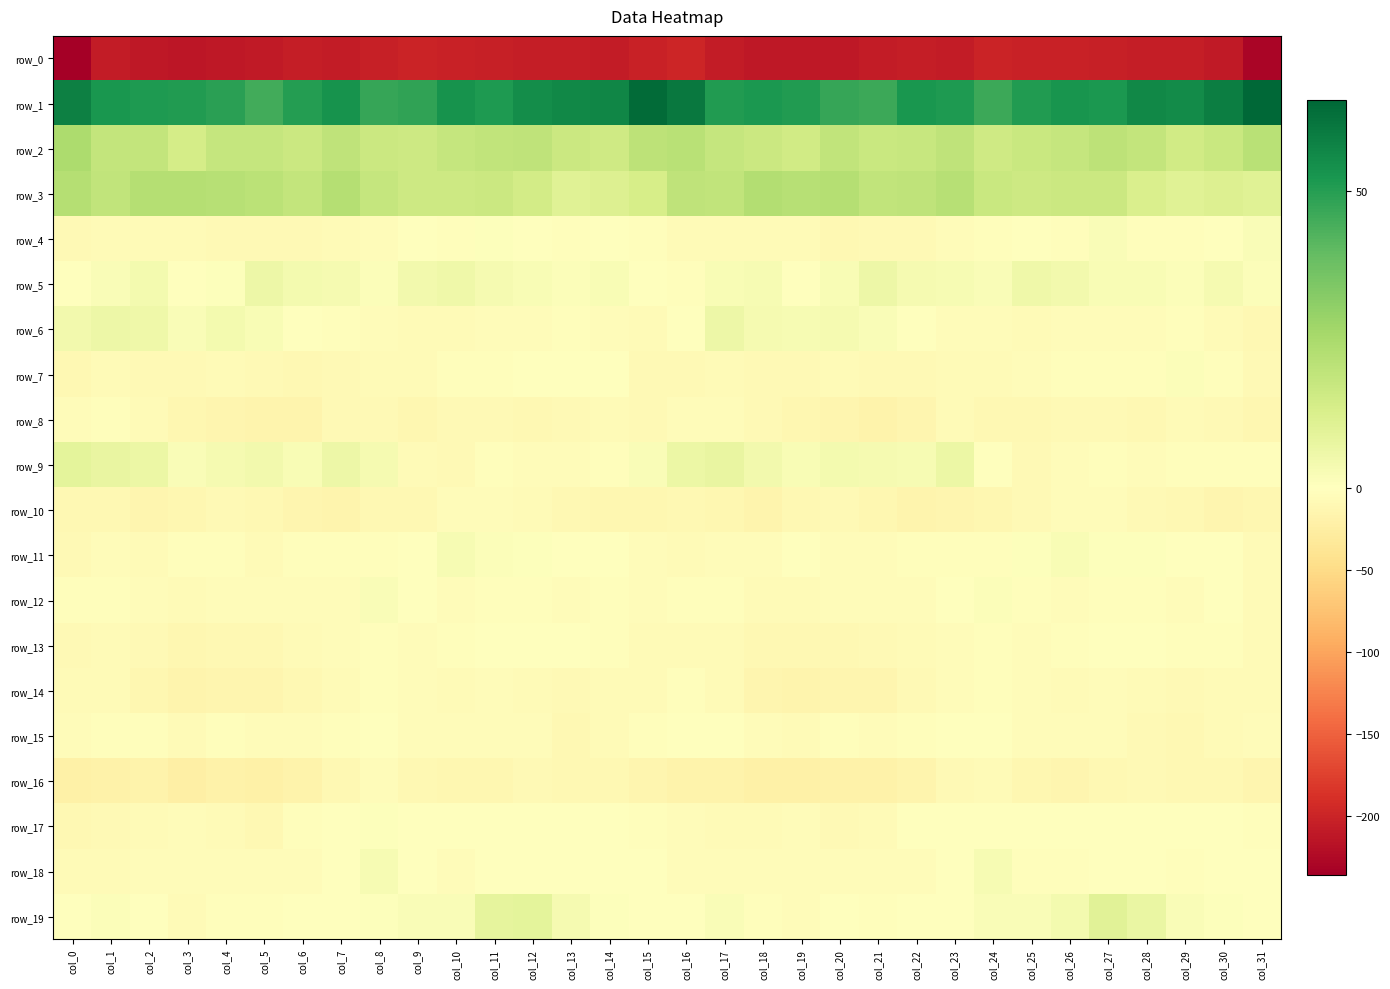

Reading left to right, list all the values displayed in this chart.

row_0: col_0=-236.2	col_1=-207.0	col_2=-210.4	col_3=-212.3	col_4=-211.1	col_5=-209.1	col_6=-205.3	col_7=-208.1	col_8=-203.6	col_9=-200.4	col_10=-202.1	col_11=-203.4	col_12=-205.0	col_13=-206.2	col_14=-207.8	col_15=-202.9	col_16=-198.9	col_17=-207.1	col_18=-211.4	col_19=-211.9	col_20=-210.6	col_21=-207.2	col_22=-206.1	col_23=-207.4	col_24=-201.0	col_25=-201.3	col_26=-202.3	col_27=-204.2	col_28=-205.6	col_29=-206.5	col_30=-209.3	col_31=-228.9
row_1: col_0=58.3	col_1=52.4	col_2=51.1	col_3=51.0	col_4=49.3	col_5=45.1	col_6=50.1	col_7=53.2	col_8=47.1	col_9=48.0	col_10=53.1	col_11=51.3	col_12=54.7	col_13=56.2	col_14=57.0	col_15=64.1	col_16=60.7	col_17=50.9	col_18=51.5	col_19=50.8	col_20=47.4	col_21=46.1	col_22=52.2	col_23=51.5	col_24=46.1	col_25=50.6	col_26=52.8	col_27=51.7	col_28=56.2	col_29=55.5	col_30=58.9	col_31=65.3
row_2: col_0=24.2	col_1=18.7	col_2=18.5	col_3=14.1	col_4=18.2	col_5=18.1	col_6=16.4	col_7=19.7	col_8=16.4	col_9=16.2	col_10=18.1	col_11=19.3	col_12=19.9	col_13=16.4	col_14=15.5	col_15=20.1	col_16=21.1	col_17=18.1	col_18=16.7	col_19=15.0	col_20=19.3	col_21=17.1	col_22=17.4	col_23=19.5	col_24=15.7	col_25=17.0	col_26=18.2	col_27=20.0	col_28=18.8	col_29=15.2	col_30=16.9	col_31=21.0
row_3: col_0=22.1	col_1=19.1	col_2=21.9	col_3=22.1	col_4=21.9	col_5=20.5	col_6=18.6	col_7=22.0	col_8=18.3	col_9=16.3	col_10=16.0	col_11=16.7	col_12=14.4	col_13=10.7	col_14=11.2	col_15=13.8	col_16=19.8	col_17=19.4	col_18=22.6	col_19=21.6	col_20=22.0	col_21=19.2	col_22=19.7	col_23=21.4	col_24=17.0	col_25=15.9	col_26=16.4	col_27=16.3	col_28=12.6	col_29=10.5	col_30=11.4	col_31=10.5
row_4: col_0=-9.0	col_1=-6.3	col_2=-5.9	col_3=-6.4	col_4=-7.6	col_5=-9.2	col_6=-8.6	col_7=-6.5	col_8=-4.1	col_9=0.0	col_10=-3.1	col_11=0.5	col_12=-0.8	col_13=-2.8	col_14=-1.4	col_15=-3.6	col_16=-5.7	col_17=-6.1	col_18=-6.4	col_19=-5.8	col_20=-9.3	col_21=-8.5	col_22=-8.7	col_23=-4.9	col_24=-2.9	col_25=-0.4	col_26=-2.9	col_27=1.7	col_28=-2.7	col_29=-2.0	col_30=-0.9	col_31=1.6
row_5: col_0=-1.8	col_1=1.6	col_2=3.8	col_3=0.2	col_4=0.7	col_5=5.7	col_6=4.0	col_7=3.3	col_8=1.4	col_9=4.3	col_10=5.1	col_11=3.1	col_12=2.3	col_13=1.4	col_14=2.3	col_15=-0.3	col_16=-2.8	col_17=2.2	col_18=2.8	col_19=-0.2	col_20=2.4	col_21=6.0	col_22=3.3	col_23=2.6	col_24=1.7	col_25=5.5	col_26=4.4	col_27=2.5	col_28=2.2	col_29=1.1	col_30=3.3	col_31=1.1
row_6: col_0=4.3	col_1=5.9	col_2=5.6	col_3=1.9	col_4=3.7	col_5=2.1	col_6=0.0	col_7=-3.5	col_8=-4.5	col_9=-5.9	col_10=-6.2	col_11=-4.7	col_12=-4.4	col_13=-2.9	col_14=-4.6	col_15=-5.7	col_16=0.0	col_17=6.0	col_18=3.5	col_19=2.8	col_20=3.4	col_21=1.6	col_22=-1.6	col_23=-4.0	col_24=-5.0	col_25=-6.6	col_26=-5.2	col_27=-4.8	col_28=-3.8	col_29=-3.2	col_30=-6.1	col_31=-10.5
row_7: col_0=-10.4	col_1=-7.2	col_2=-7.8	col_3=-8.5	col_4=-6.7	col_5=-8.0	col_6=-9.5	col_7=-7.6	col_8=-7.0	col_9=-6.4	col_10=-3.3	col_11=-2.9	col_12=-1.7	col_13=-0.0	col_14=-0.1	col_15=-8.3	col_16=-9.0	col_17=-7.1	col_18=-8.5	col_19=-7.5	col_20=-6.7	col_21=-9.1	col_22=-9.0	col_23=-7.3	col_24=-7.0	col_25=-5.2	col_26=-2.9	col_27=-2.4	col_28=-1.9	col_29=1.4	col_30=-3.6	col_31=-7.9
row_8: col_0=-4.3	col_1=-3.4	col_2=-7.1	col_3=-11.9	col_4=-13.8	col_5=-15.5	col_6=-15.3	col_7=-9.0	col_8=-7.5	col_9=-11.4	col_10=-8.2	col_11=-8.2	col_12=-10.5	col_13=-7.5	col_14=-7.4	col_15=-8.6	col_16=-5.3	col_17=-4.5	col_18=-9.2	col_19=-12.4	col_20=-14.3	col_21=-16.6	col_22=-13.2	col_23=-7.2	col_24=-9.3	col_25=-10.6	col_26=-7.7	col_27=-9.2	col_28=-9.9	col_29=-6.4	col_30=-9.1	col_31=-11.7
row_9: col_0=8.8	col_1=7.6	col_2=6.4	col_3=1.9	col_4=3.3	col_5=4.2	col_6=2.1	col_7=5.7	col_8=3.3	col_9=-6.2	col_10=-7.4	col_11=-2.9	col_12=-4.1	col_13=-4.4	col_14=-3.0	col_15=1.8	col_16=6.4	col_17=7.5	col_18=4.5	col_19=2.1	col_20=3.8	col_21=3.3	col_22=2.8	col_23=6.1	col_24=-0.1	col_25=-8.1	col_26=-5.5	col_27=-2.5	col_28=-4.6	col_29=-3.4	col_30=-3.2	col_31=-2.8
row_10: col_0=-10.0	col_1=-10.8	col_2=-14.0	col_3=-12.3	col_4=-7.8	col_5=-11.0	col_6=-13.7	col_7=-15.7	col_8=-11.0	col_9=-10.5	col_10=-4.9	col_11=-4.1	col_12=-6.5	col_13=-9.8	col_14=-11.9	col_15=-12.1	col_16=-10.5	col_17=-11.2	col_18=-14.8	col_19=-9.7	col_20=-8.7	col_21=-12.0	col_22=-15.1	col_23=-13.9	col_24=-11.1	col_25=-8.5	col_26=-3.9	col_27=-4.8	col_28=-8.1	col_29=-9.9	col_30=-13.2	col_31=-11.1
row_11: col_0=-7.5	col_1=-4.9	col_2=-5.6	col_3=-3.0	col_4=-2.7	col_5=-5.5	col_6=-2.2	col_7=-3.2	col_8=-1.9	col_9=-1.5	col_10=2.8	col_11=1.1	col_12=0.7	col_13=0.3	col_14=-1.3	col_15=-4.0	col_16=-6.5	col_17=-4.3	col_18=-5.1	col_19=-1.7	col_20=-4.3	col_21=-4.4	col_22=-2.4	col_23=-2.9	col_24=-2.4	col_25=0.8	col_26=2.3	col_27=0.8	col_28=0.6	col_29=-0.3	col_30=-1.4	col_31=-5.7
row_12: col_0=-2.7	col_1=-2.5	col_2=-5.0	col_3=-6.6	col_4=-5.1	col_5=-4.5	col_6=-4.1	col_7=-4.2	col_8=1.6	col_9=-1.3	col_10=-4.0	col_11=-3.1	col_12=-2.1	col_13=-4.5	col_14=-2.2	col_15=-3.7	col_16=-3.0	col_17=-2.8	col_18=-5.9	col_19=-5.7	col_20=-5.1	col_21=-3.9	col_22=-5.3	col_23=-1.7	col_24=1.2	col_25=-2.6	col_26=-4.2	col_27=-2.4	col_28=-2.9	col_29=-4.0	col_30=-1.7	col_31=-6.1
row_13: col_0=-8.3	col_1=-7.0	col_2=-8.4	col_3=-11.7	col_4=-9.7	col_5=-9.5	col_6=-6.8	col_7=-4.7	col_8=-2.8	col_9=-4.0	col_10=-3.6	col_11=-1.3	col_12=0.2	col_13=-1.6	col_14=-2.6	col_15=-6.0	col_16=-6.0	col_17=-6.4	col_18=-10.1	col_19=-10.9	col_20=-9.9	col_21=-8.8	col_22=-5.5	col_23=-4.6	col_24=-2.7	col_25=-4.3	col_26=-2.9	col_27=-0.4	col_28=0.1	col_29=-2.2	col_30=-2.8	col_31=-6.0
row_14: col_0=-6.9	col_1=-7.1	col_2=-11.1	col_3=-16.1	col_4=-14.5	col_5=-14.6	col_6=-10.4	col_7=-6.1	col_8=-2.3	col_9=-4.8	col_10=-6.0	col_11=-4.9	col_12=-5.6	col_13=-8.2	col_14=-6.6	col_15=-5.7	col_16=-3.0	col_17=-7.0	col_18=-13.4	col_19=-15.9	col_20=-14.5	col_21=-13.6	col_22=-8.6	col_23=-4.9	col_24=-2.7	col_25=-5.3	col_26=-6.0	col_27=-4.5	col_28=-6.9	col_29=-7.7	col_30=-6.3	col_31=-5.9
row_15: col_0=-5.5	col_1=-3.5	col_2=-2.7	col_3=-6.5	col_4=-3.6	col_5=-5.3	col_6=-4.1	col_7=-1.9	col_8=0.2	col_9=-4.2	col_10=-5.2	col_11=-4.3	col_12=-5.5	col_13=-9.9	col_14=-7.4	col_15=-3.5	col_16=-1.3	col_17=-1.3	col_18=-4.4	col_19=-6.1	col_20=-3.3	col_21=-5.5	col_22=-3.3	col_23=-0.9	col_24=-1.3	col_25=-4.8	col_26=-5.3	col_27=-3.9	col_28=-7.6	col_29=-9.4	col_30=-6.3	col_31=-5.5
row_16: col_0=-21.4	col_1=-18.6	col_2=-18.4	col_3=-22.2	col_4=-20.1	col_5=-21.4	col_6=-17.1	col_7=-11.1	col_8=-5.2	col_9=-9.8	col_10=-12.6	col_11=-11.7	col_12=-7.8	col_13=-9.4	col_14=-9.8	col_15=-13.4	col_16=-16.8	col_17=-16.7	col_18=-20.3	col_19=-21.7	col_20=-20.0	col_21=-20.3	col_22=-15.3	col_23=-8.0	col_24=-6.4	col_25=-11.2	col_26=-13.1	col_27=-9.3	col_28=-8.1	col_29=-9.9	col_30=-10.7	col_31=-14.1
row_17: col_0=-9.7	col_1=-7.6	col_2=-6.5	col_3=-5.5	col_4=-7.2	col_5=-9.3	col_6=-3.5	col_7=0.1	col_8=0.6	col_9=-1.5	col_10=-1.0	col_11=-1.5	col_12=-1.4	col_13=-0.1	col_14=0.5	col_15=-2.8	col_16=-4.5	col_17=-6.3	col_18=-6.1	col_19=-5.5	col_20=-8.7	col_21=-7.3	col_22=-1.8	col_23=0.2	col_24=0.2	col_25=-1.8	col_26=-0.8	col_27=-1.6	col_28=-0.5	col_29=-0.1	col_30=-0.0	col_31=-2.8
row_18: col_0=-7.3	col_1=-5.6	col_2=-5.0	col_3=-5.4	col_4=-4.9	col_5=-4.5	col_6=-3.9	col_7=-1.8	col_8=2.8	col_9=-0.6	col_10=-3.9	col_11=-1.0	col_12=-0.1	col_13=-1.8	col_14=-0.8	col_15=-1.2	col_16=-4.1	col_17=-4.4	col_18=-5.1	col_19=-5.3	col_20=-5.2	col_21=-3.9	col_22=-4.0	col_23=0.2	col_24=2.6	col_25=-2.6	col_26=-3.3	col_27=-0.3	col_28=-0.6	col_29=-2.1	col_30=-0.1	col_31=-1.3
row_19: col_0=-0.4	col_1=1.5	col_2=-0.7	col_3=-5.6	col_4=-2.6	col_5=-2.3	col_6=-1.4	col_7=-0.4	col_8=0.8	col_9=1.8	col_10=1.9	col_11=8.4	col_12=8.7	col_13=3.3	col_14=0.7	col_15=-0.5	col_16=-0.1	col_17=1.8	col_18=-2.7	col_19=-5.5	col_20=-1.8	col_21=-2.3	col_22=-0.9	col_23=-0.7	col_24=1.9	col_25=1.6	col_26=3.8	col_27=9.8	col_28=6.7	col_29=1.7	col_30=0.7	col_31=-0.2